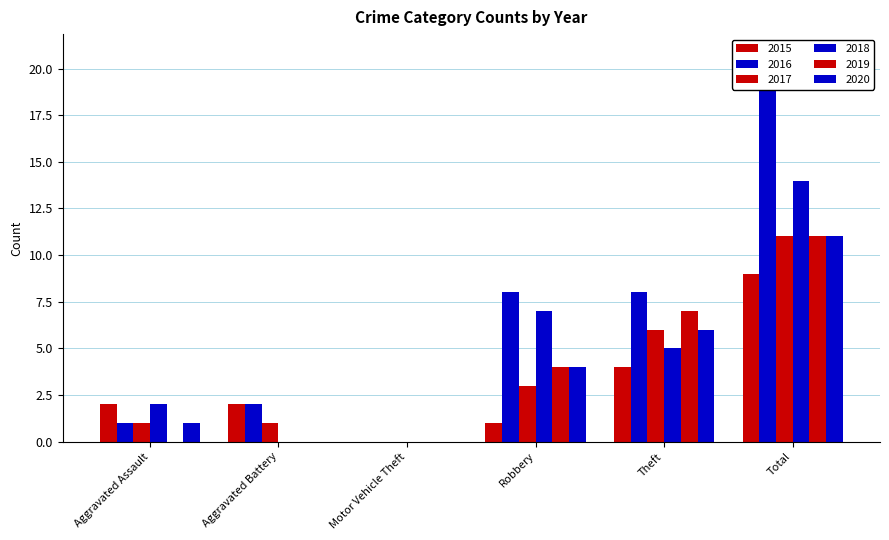

True or false: 2015 has a value of 3 at Theft.

False